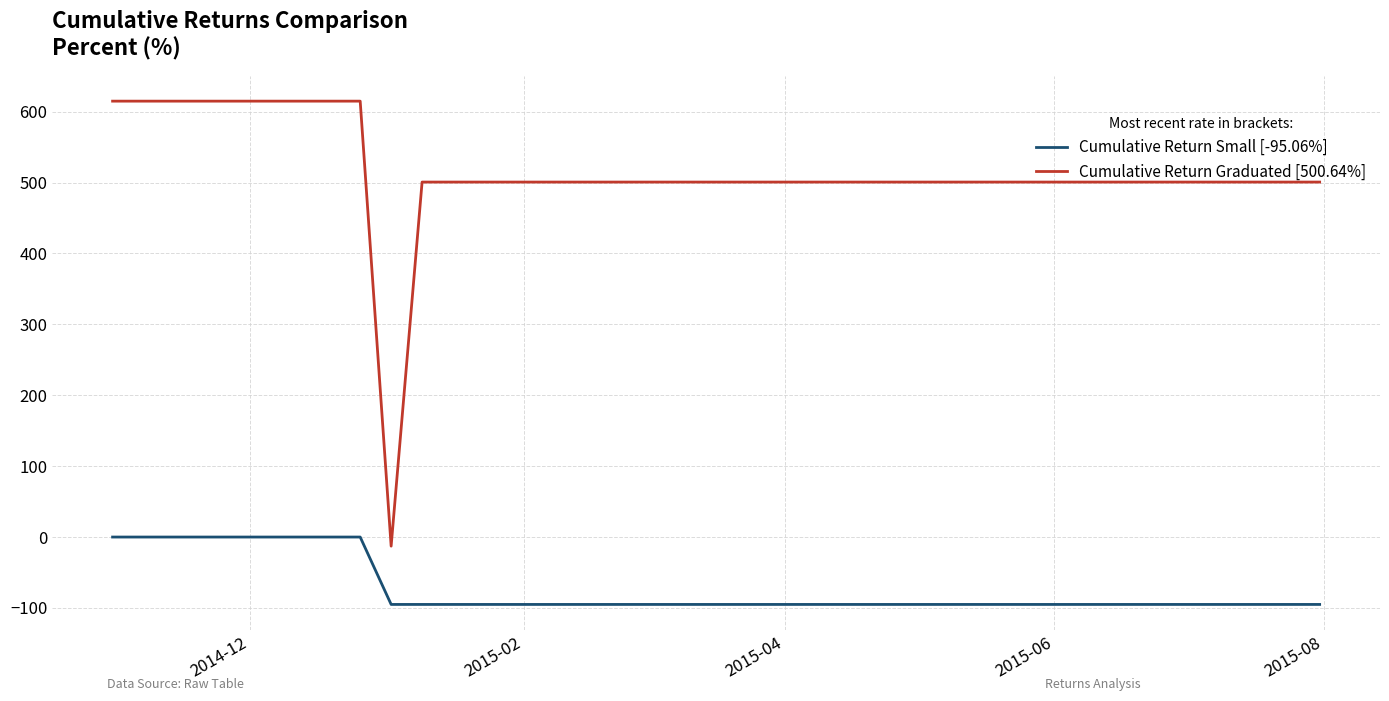

Count the number of data series in this chart.

2